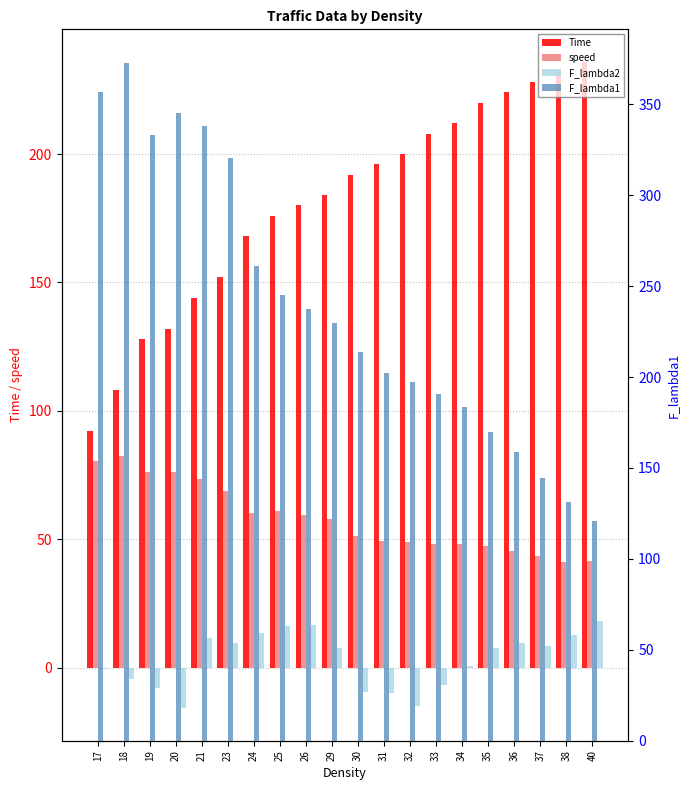

How many bars are there in each group?

4